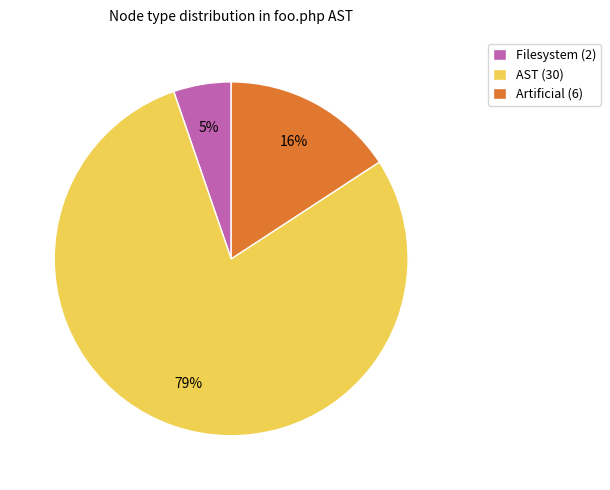

What percentage is the AST slice, to the nearest percent?

79%